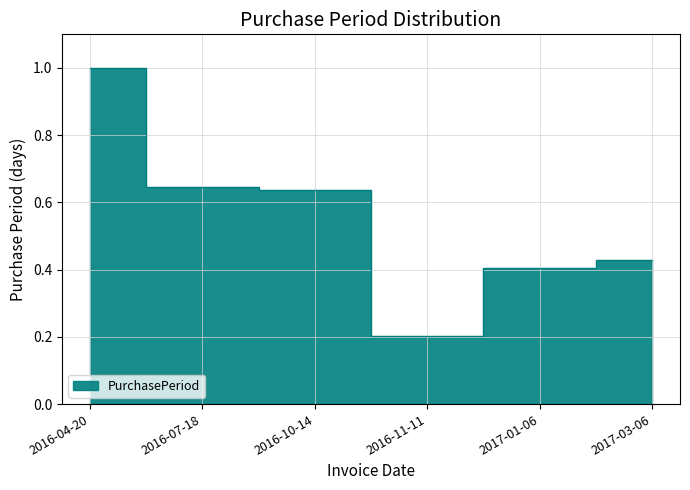

What is the difference between the second highest and minimum values?

0.4